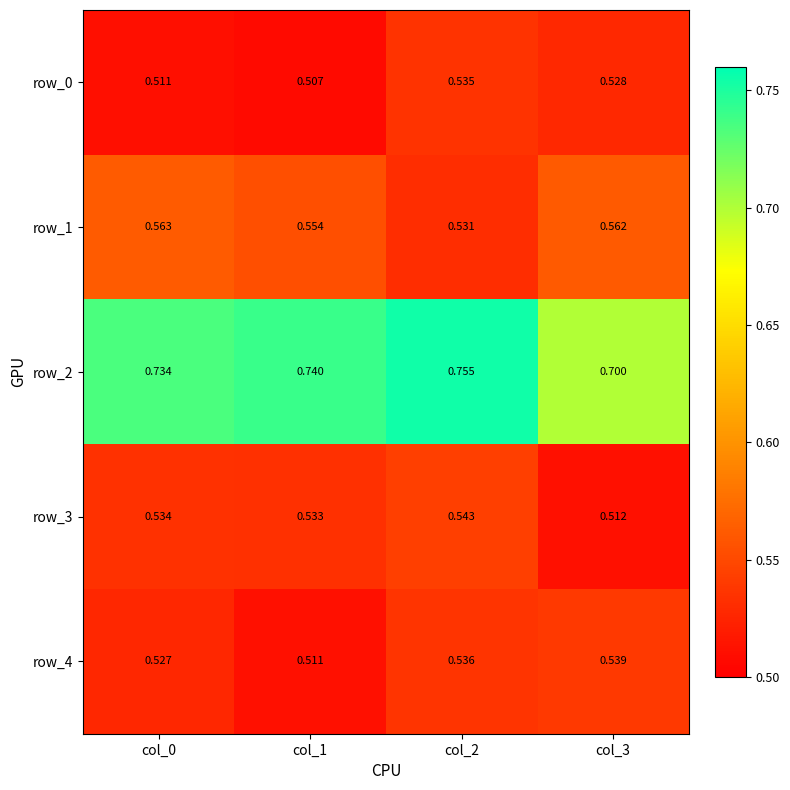

Is the value of row_0 at col_3 greater than the value of row_2 at col_3?

No